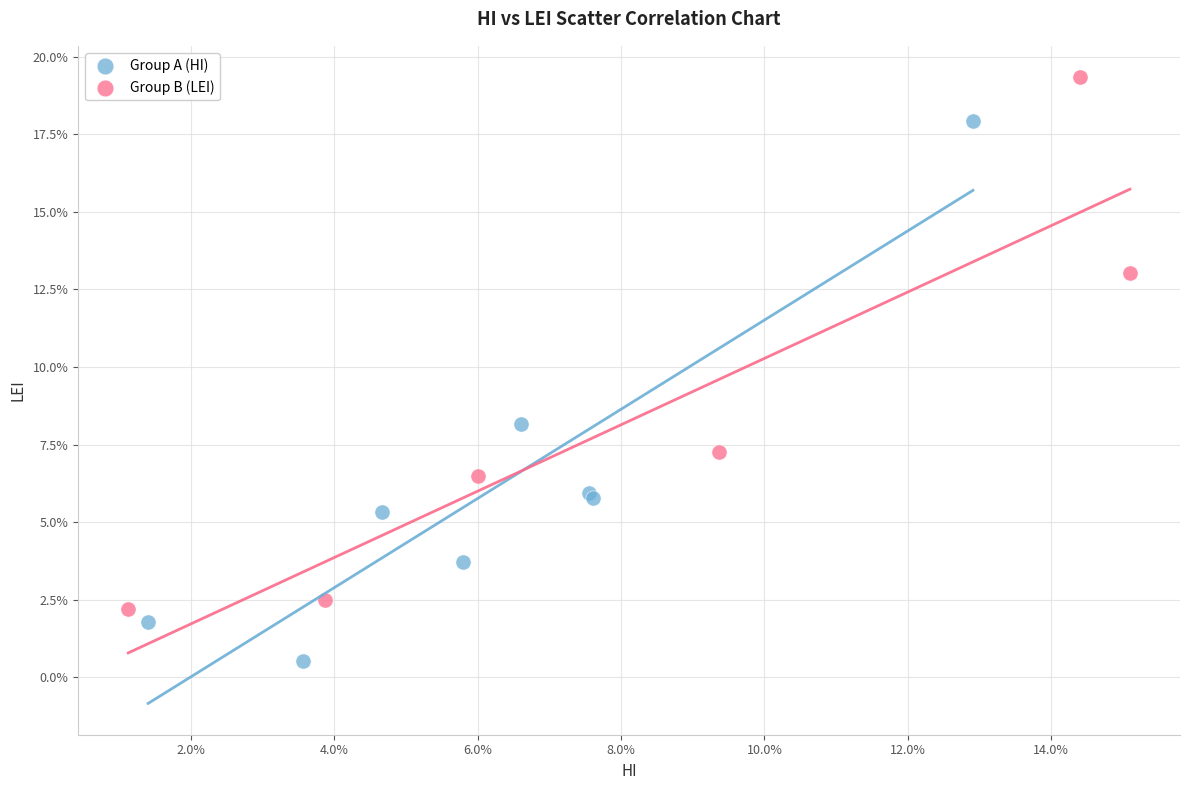

Which series has the widest spread of Y values?

Group A (HI)